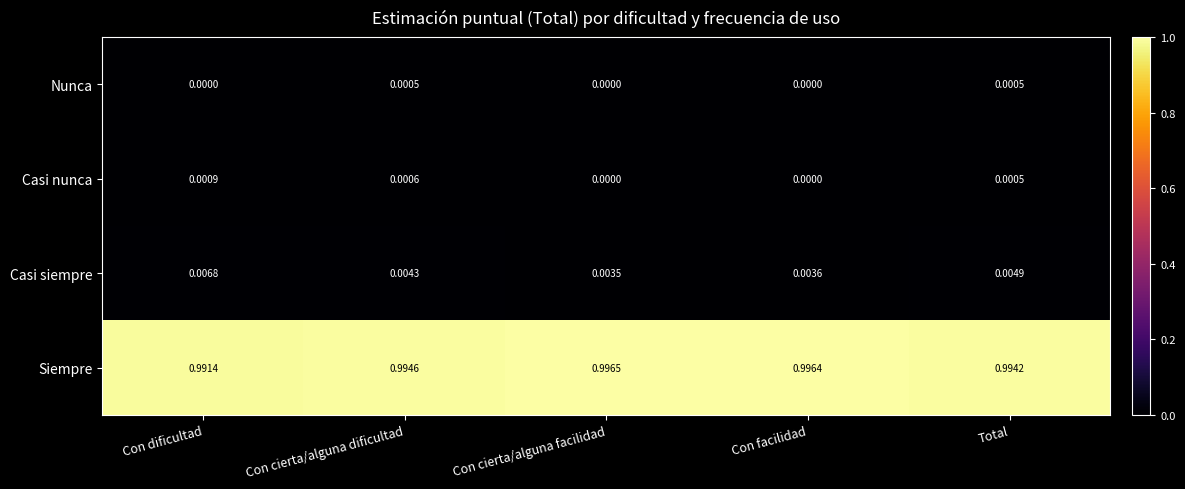

Which series has the largest total across all categories?

Siempre